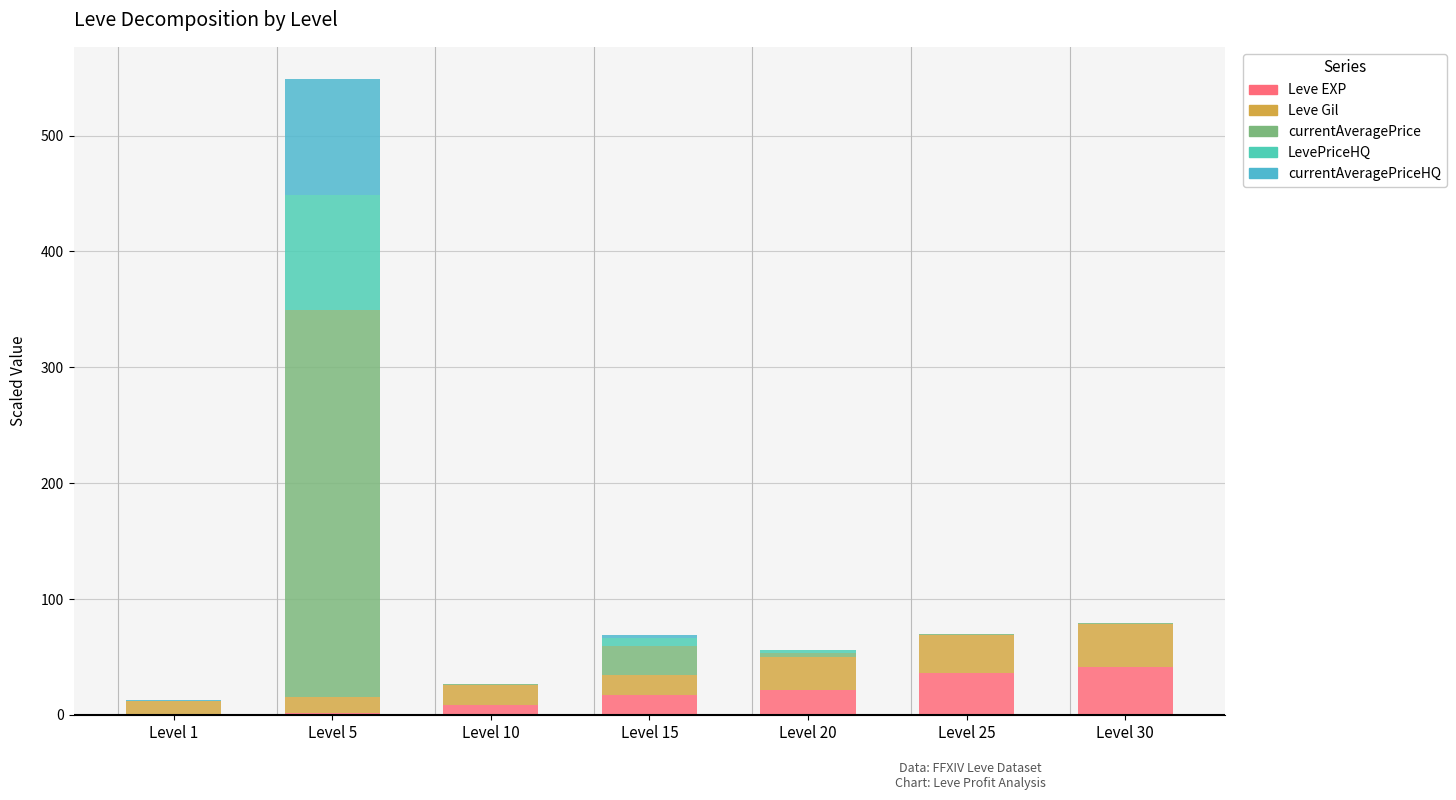

What is the difference between the Leve Gil values at Level 15 and Level 5?

3.4